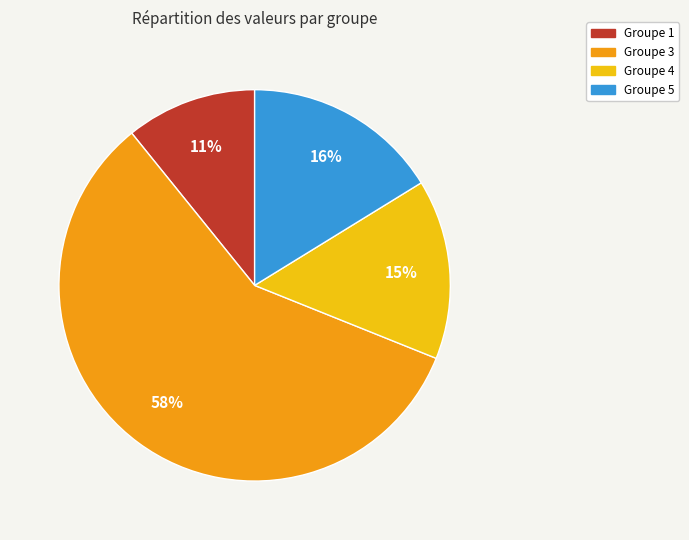

How many segments does this pie chart have?

4